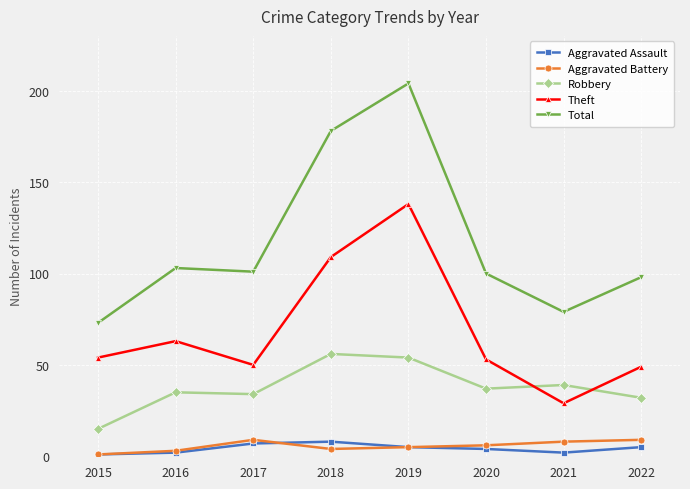

How many values in the Aggravated Assault series are below 5?

4